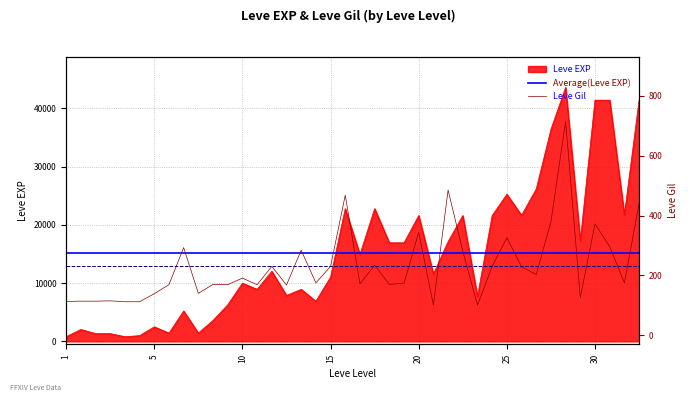

How many data points does each series have?

40